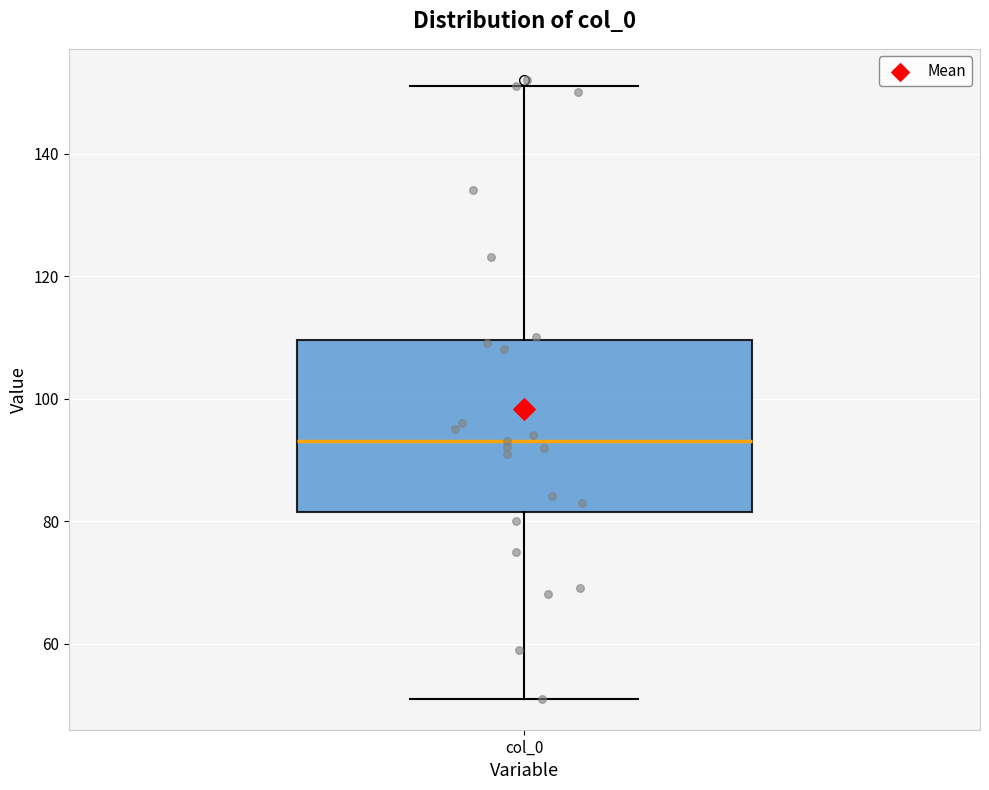

Where does the lower whisker of the box for col_0 end on the y-axis? The values are not printed on the chart, so give them approximately, as read against the axis.

52